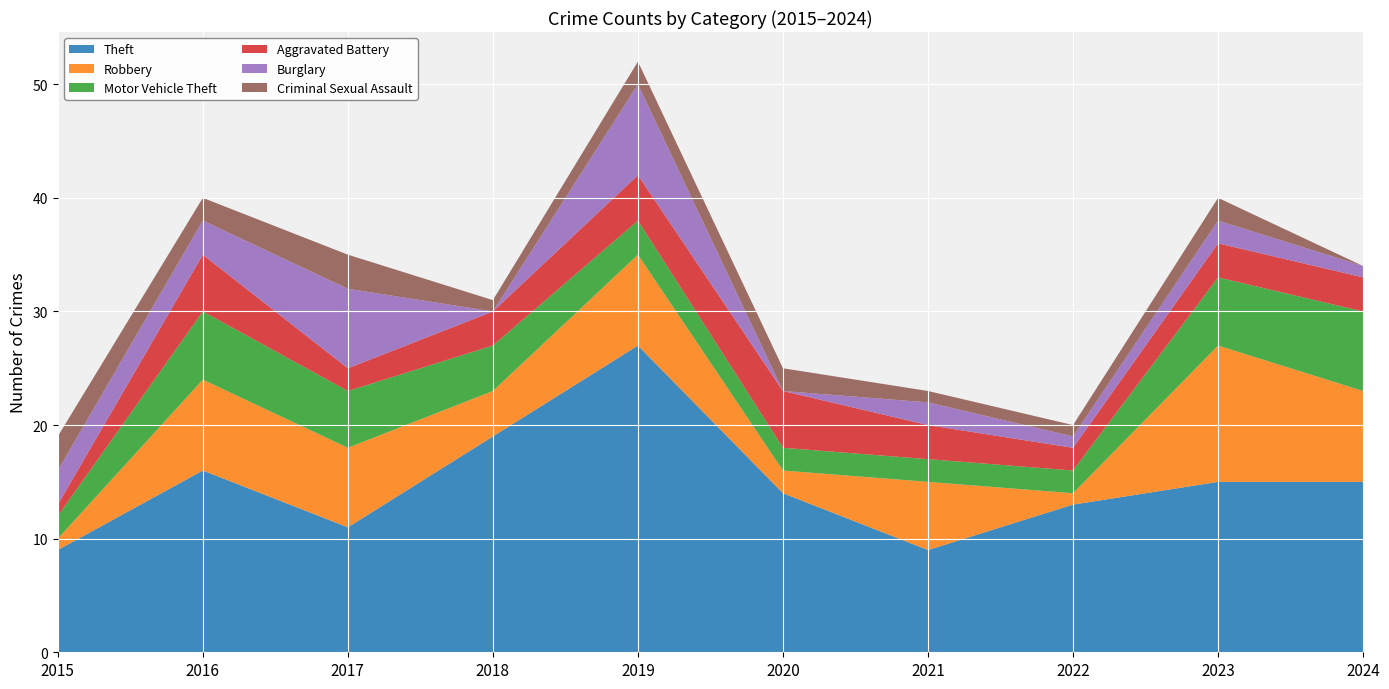

Reading left to right, transcribe all the data shown in this chart.

Theft: 9	16	11	19	27	14	9	13	15	15
Robbery: 1	8	7	4	8	2	6	1	12	8
Motor Vehicle Theft: 2	6	5	4	3	2	2	2	6	7
Aggravated Battery: 1	5	2	3	4	5	3	2	3	3
Burglary: 3	3	7	0	8	0	2	1	2	1
Criminal Sexual Assault: 3	2	3	1	2	2	1	1	2	0